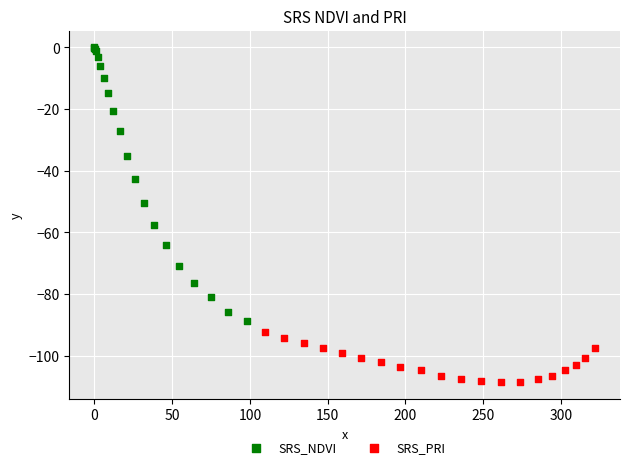

Which series contains the lowest Y value?

SRS_PRI